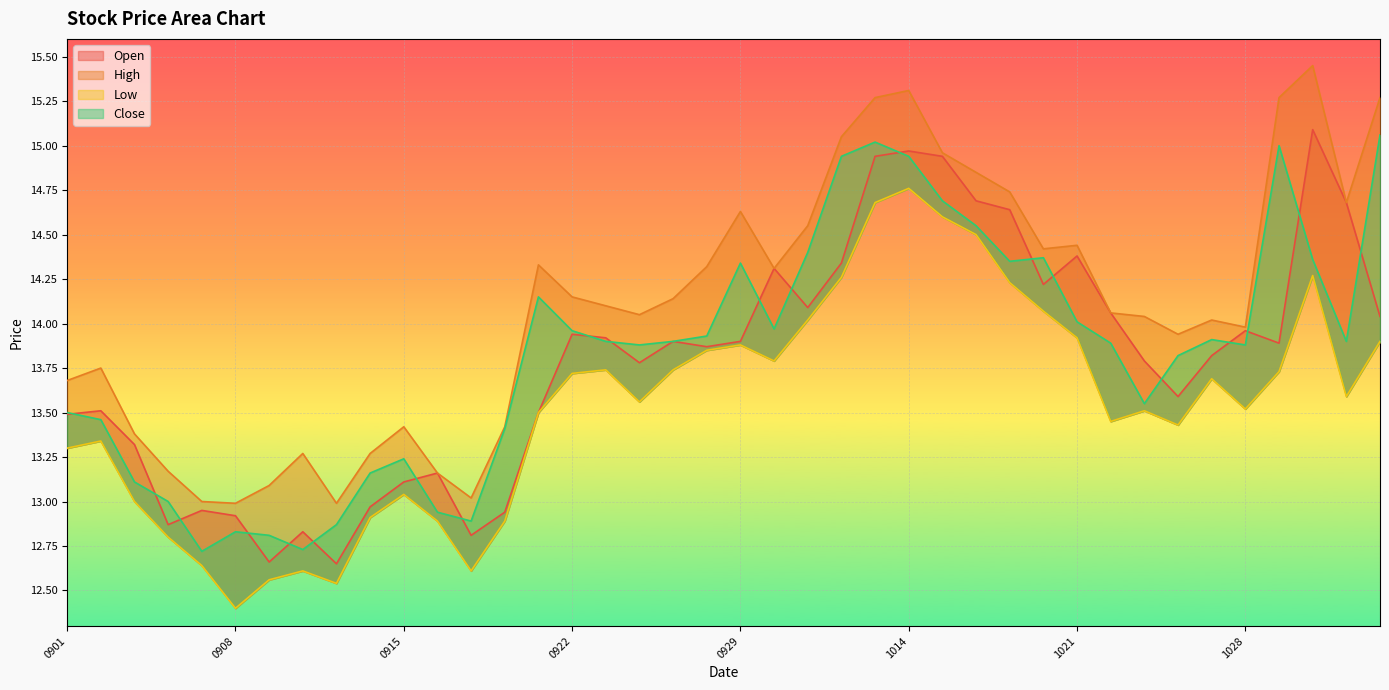

What is the value of the Open point at the 31st from the left?

14.4